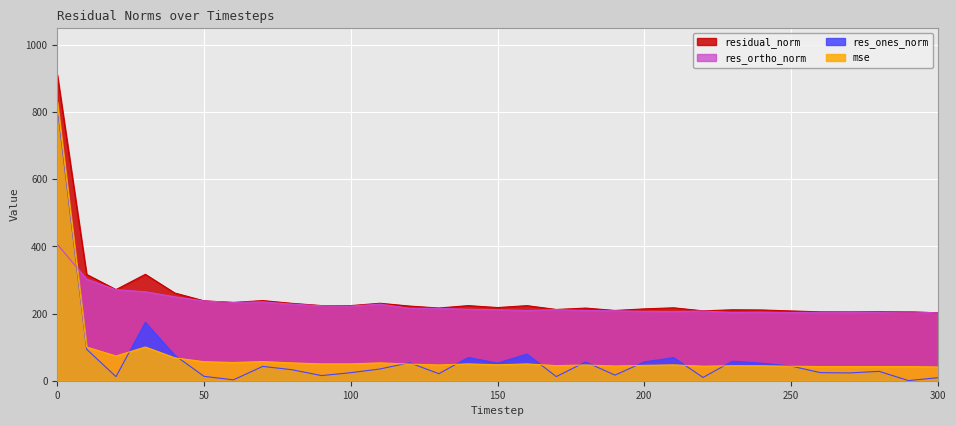

What are all the series names shown in the legend?

residual_norm, res_ortho_norm, res_ones_norm, mse